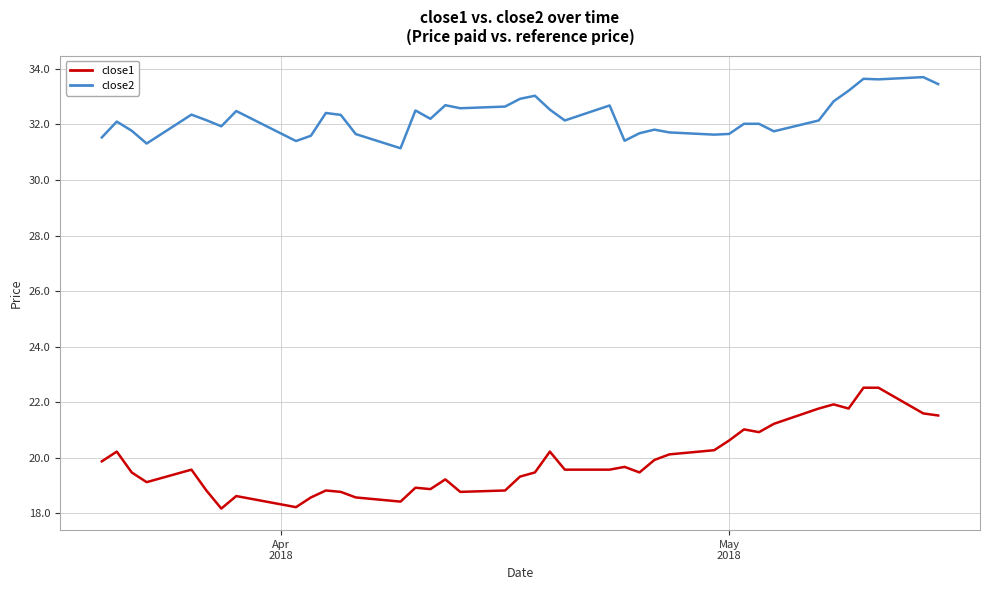

Which series has the largest total across all categories?

close2